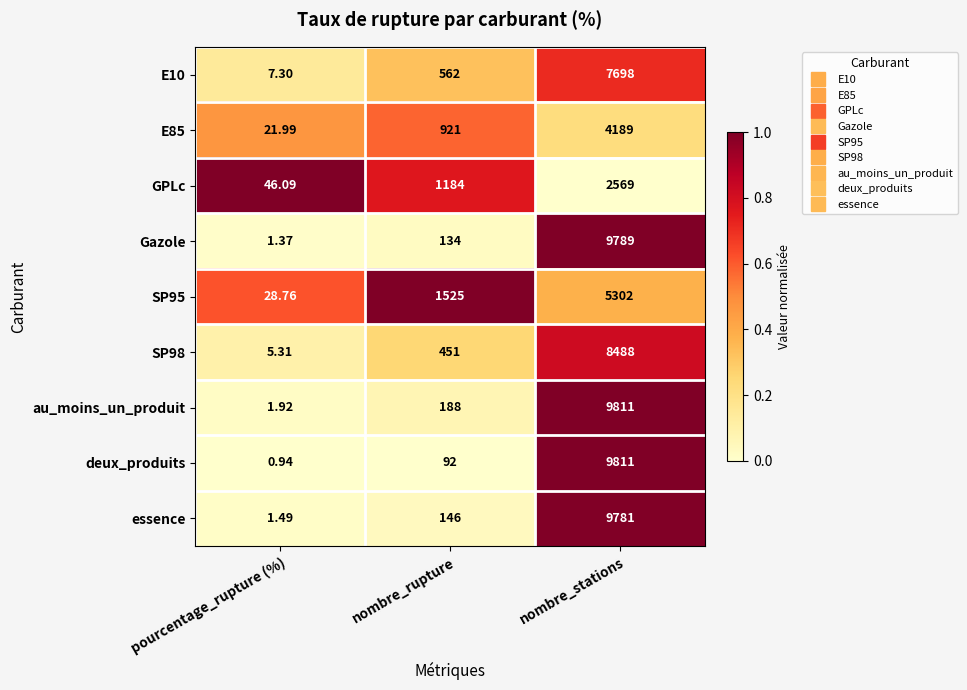

At which category is the sum across all series the highest?

nombre_stations